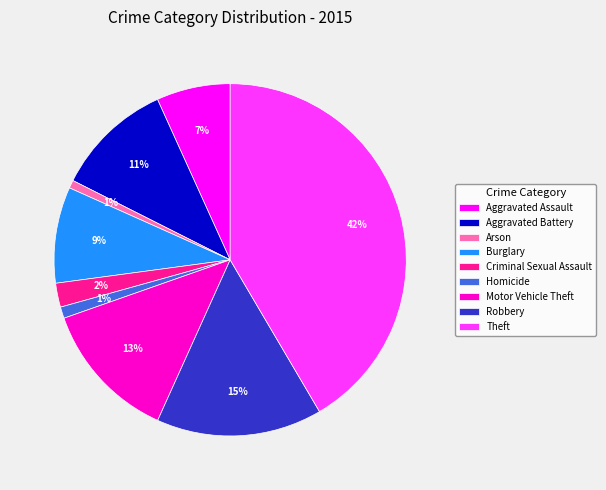

What percentage is the Criminal Sexual Assault slice, to the nearest percent?

2%